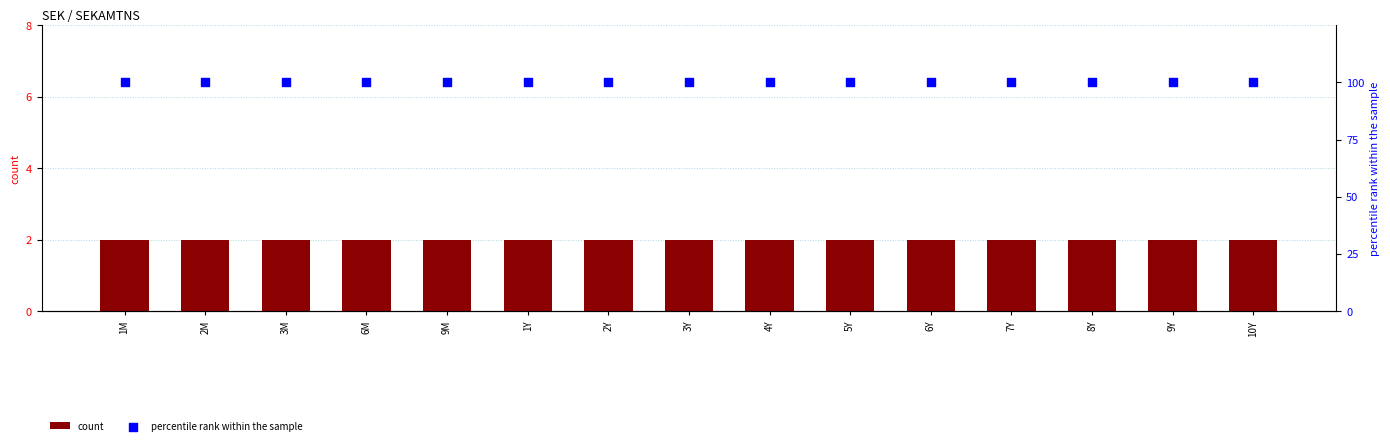

Which series has the largest Y range (max minus min)?

count